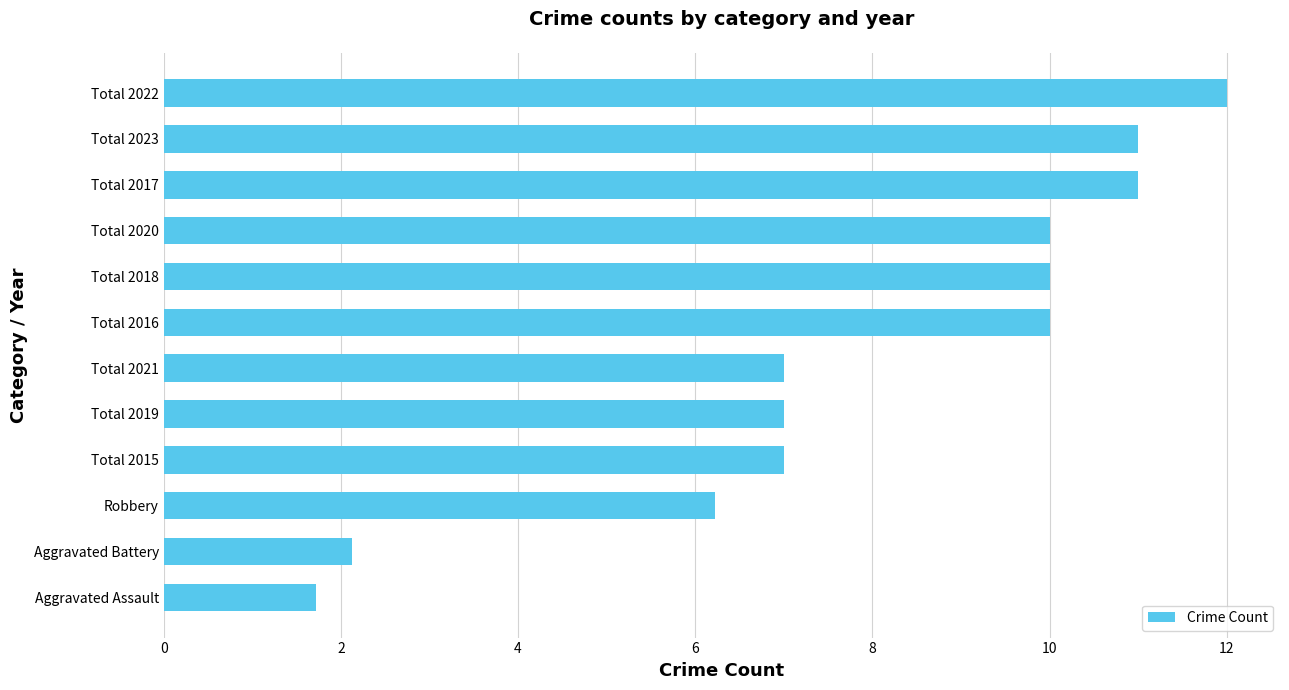

The chart shows a value of 3.5 at Total 2019. True or false?

False